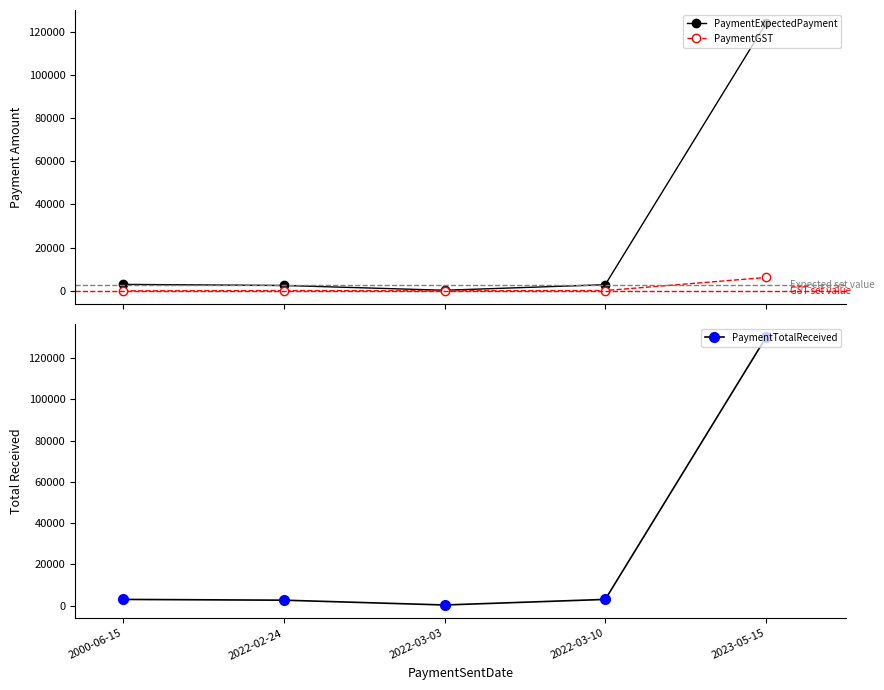

How many lines are shown in the chart?

3